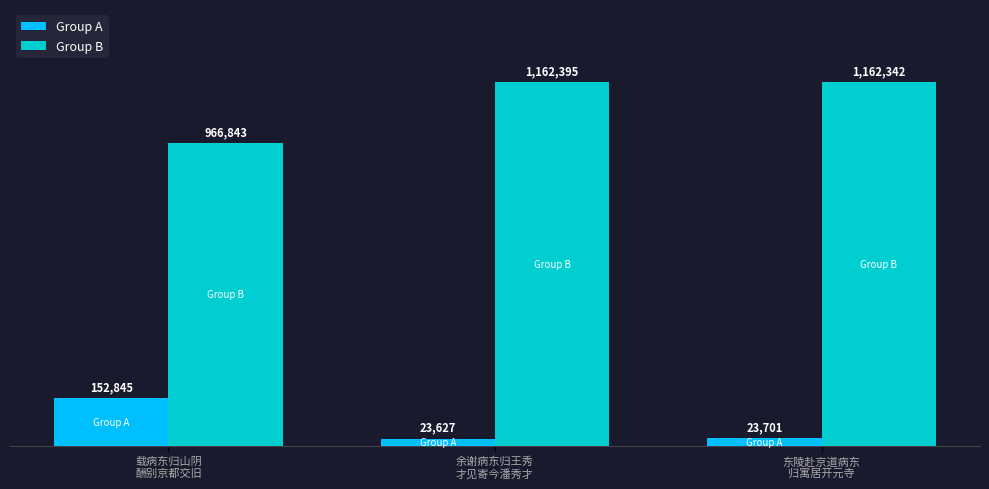

What is the average value of the Group B series?

1097193